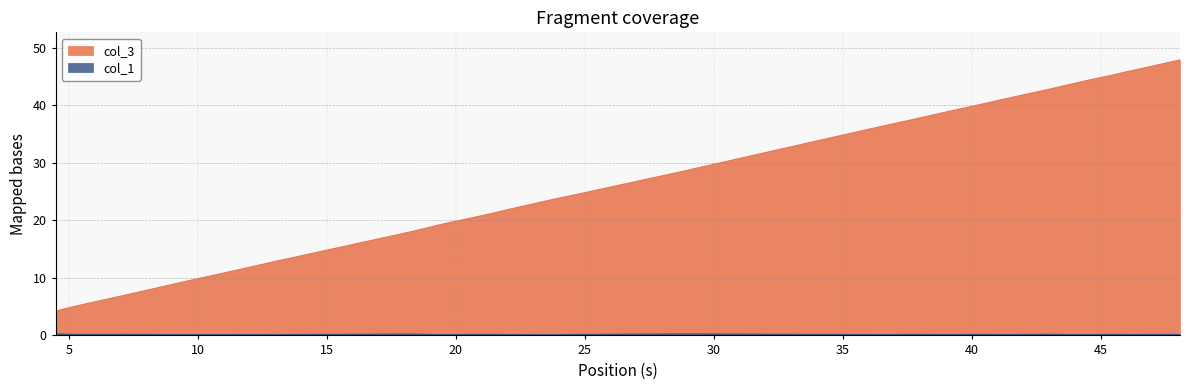

True or false: col_3 has more than 1 points higher than both neighbors.

False